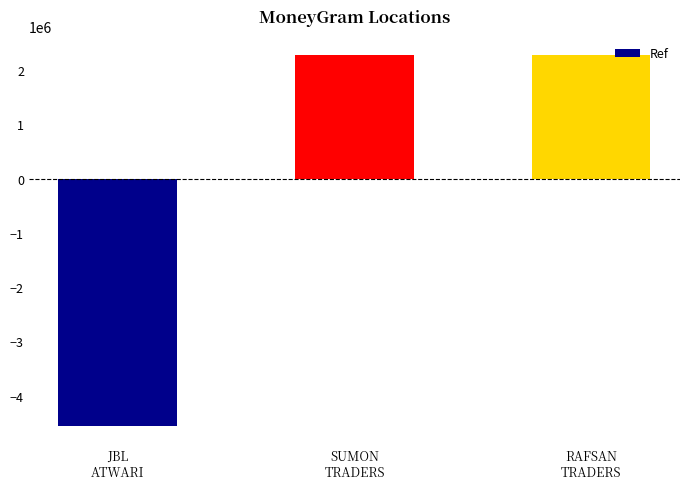

The value at RAFSAN
TRADERS is 2284817.3. True or false?

True